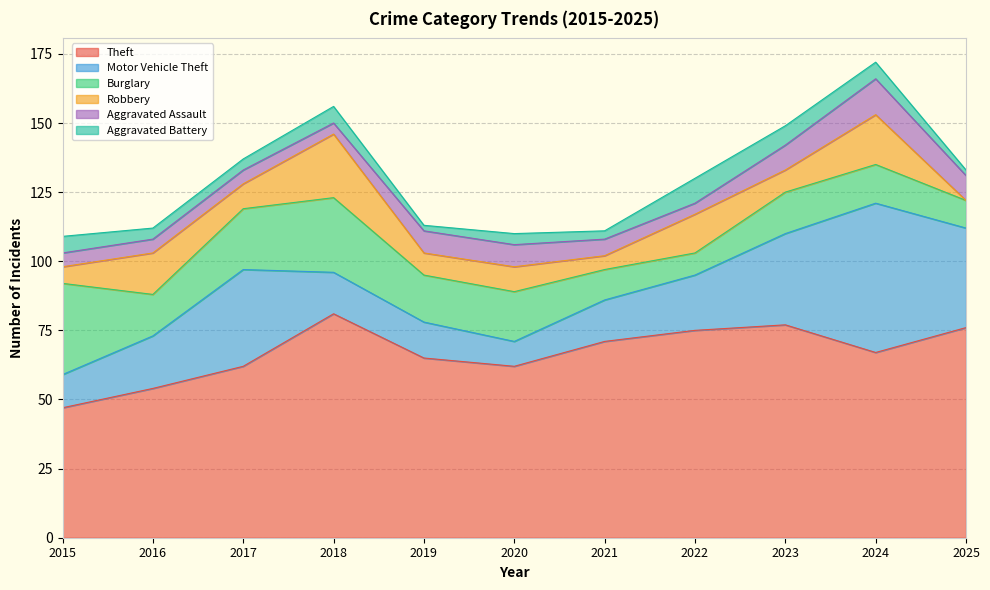

At which category does Theft reach its first local peak?

2018